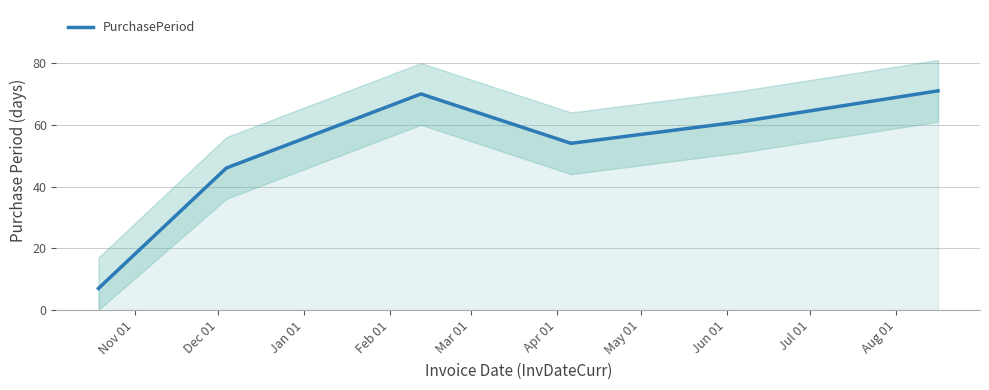

What is the minimum value for PurchasePeriod?

7